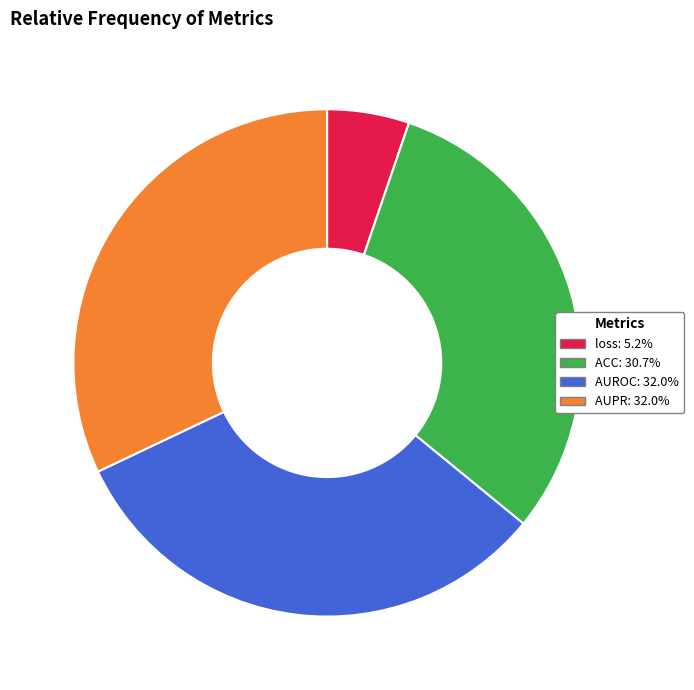

Combined, do ACC and AUPR account for over 50%?

Yes